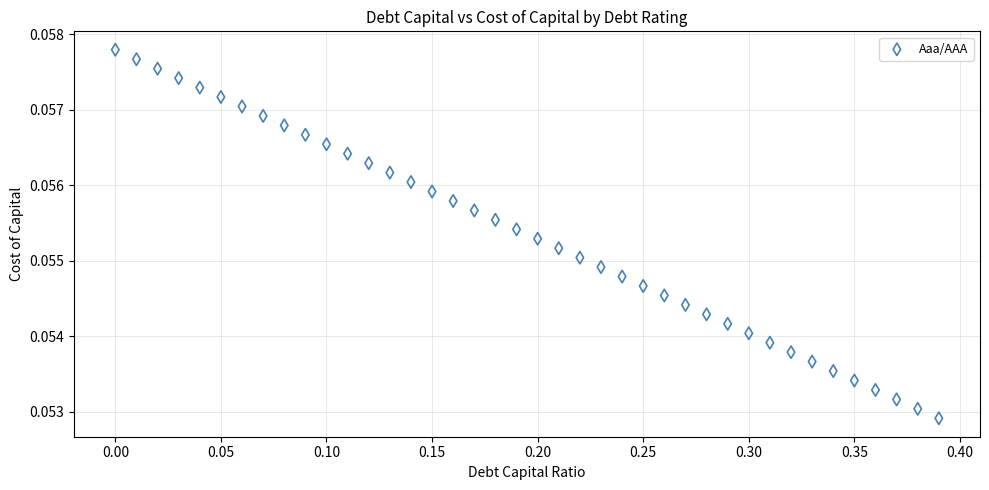

What is the range of X values (max minus min)?

0.4